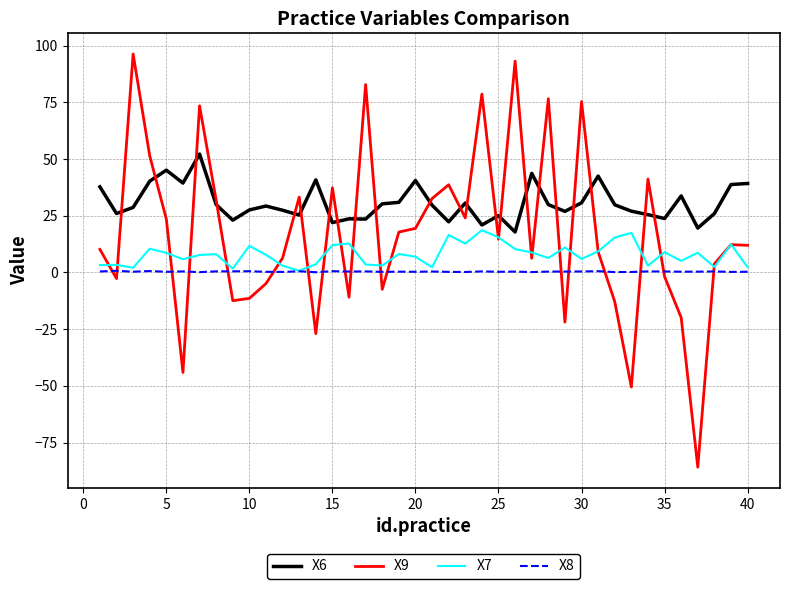

Which series has the widest spread of values?

X9